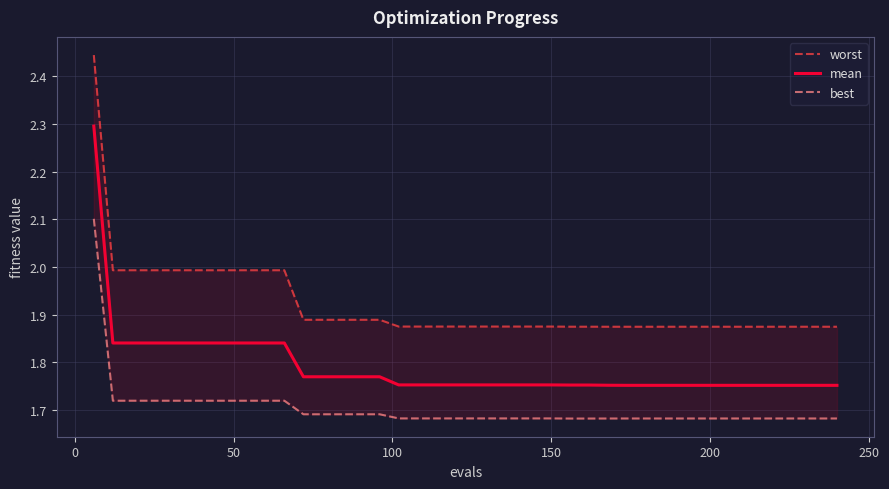

Which series has the largest total across all categories?

worst